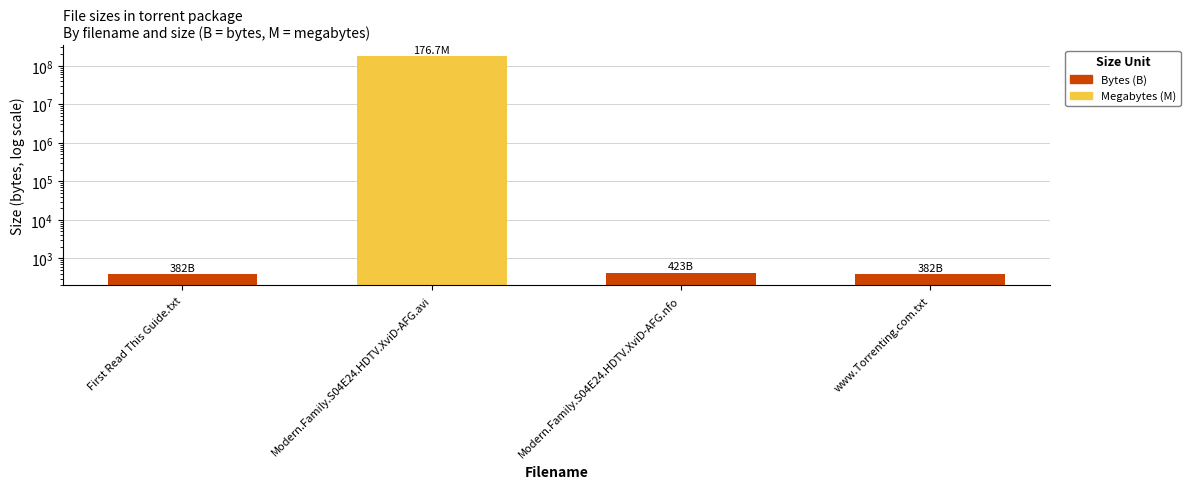

Does the chart contain any negative values?

No